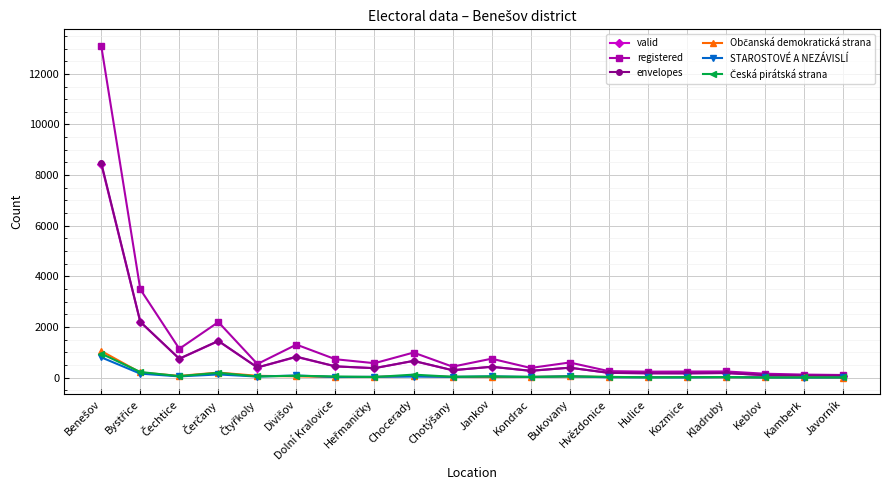

What is the label of the 12th point from the left?

Kondrac